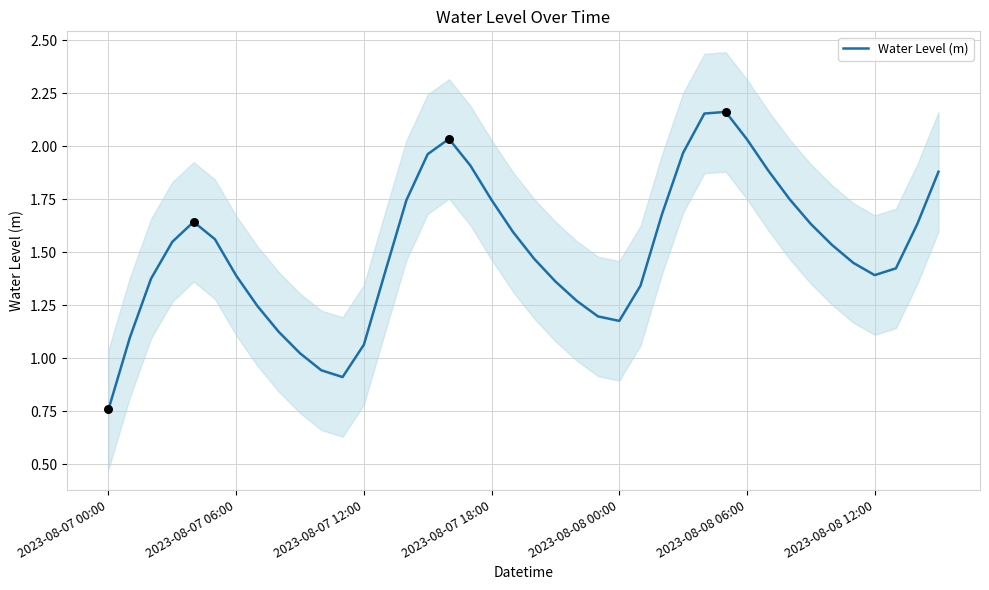

Between 14 and 26, which is larger?

14